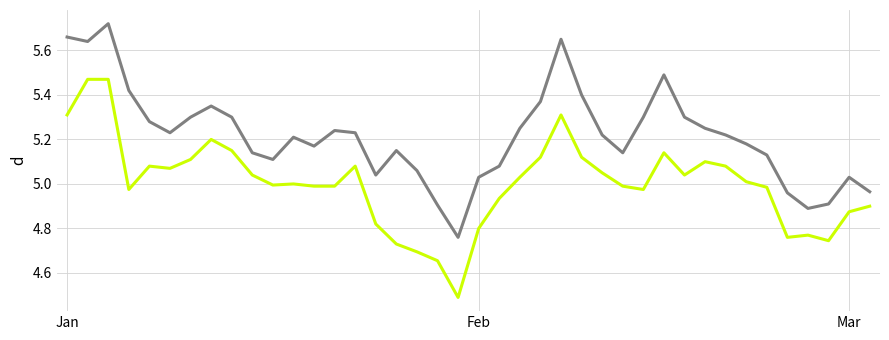

What is the minimum value shown in the chart?

4.5